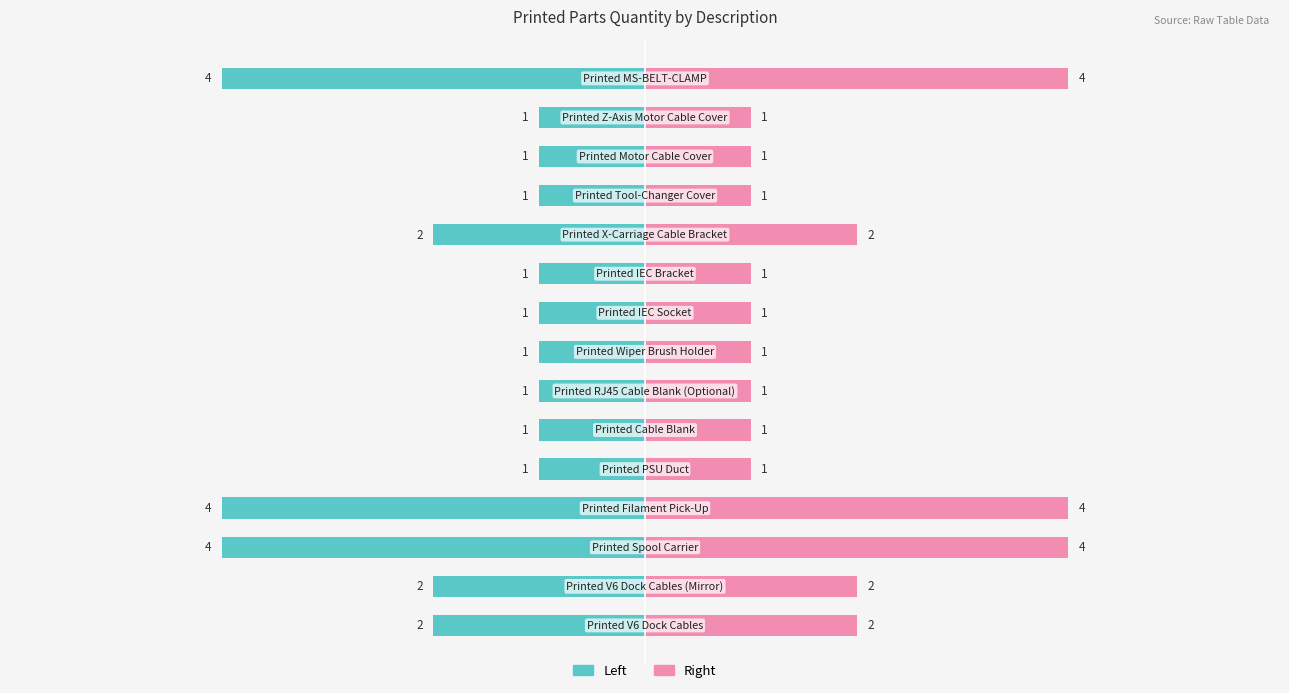

Which series has the largest range (max minus min)?

Left Half